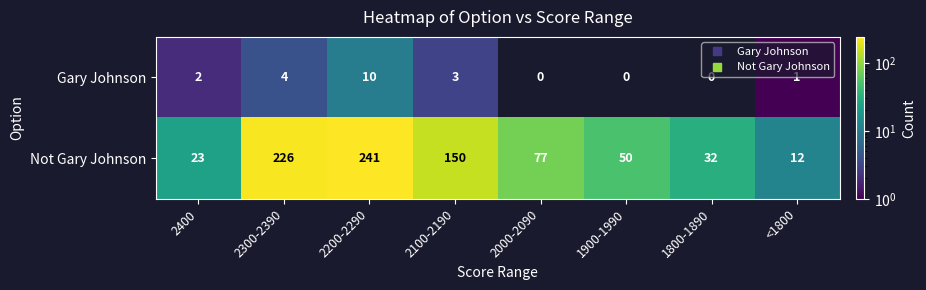

Reading left to right, extract all data points from this chart.

Gary Johnson: 2	4	10	3	0	0	0	1
Not Gary Johnson: 23	226	241	150	77	50	32	12